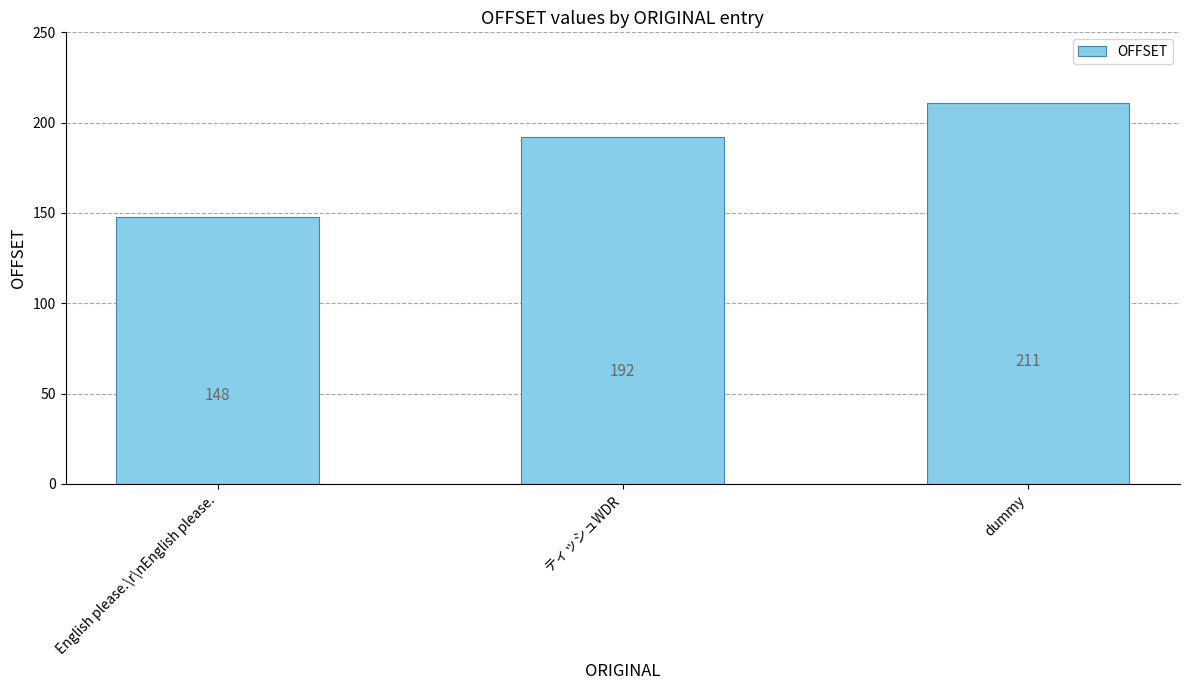

Does the chart contain stacked bars?

No